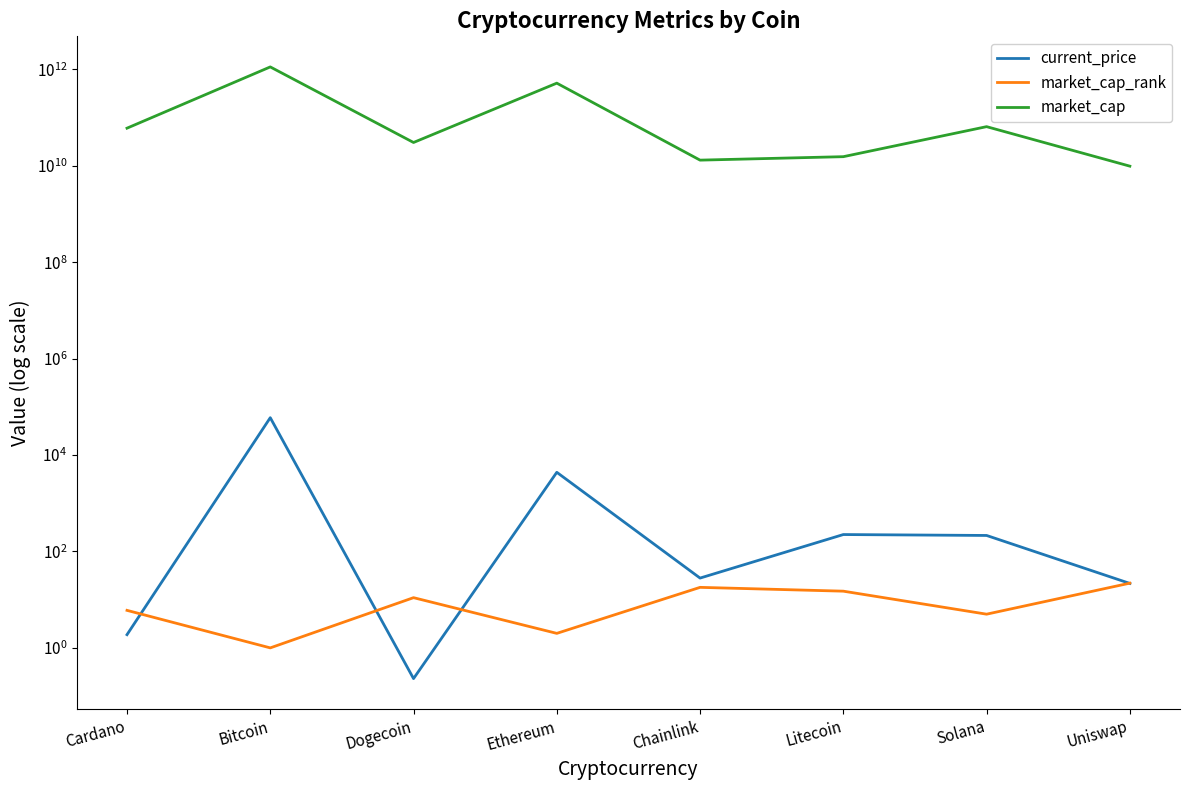

Which series has the widest spread of values?

market_cap